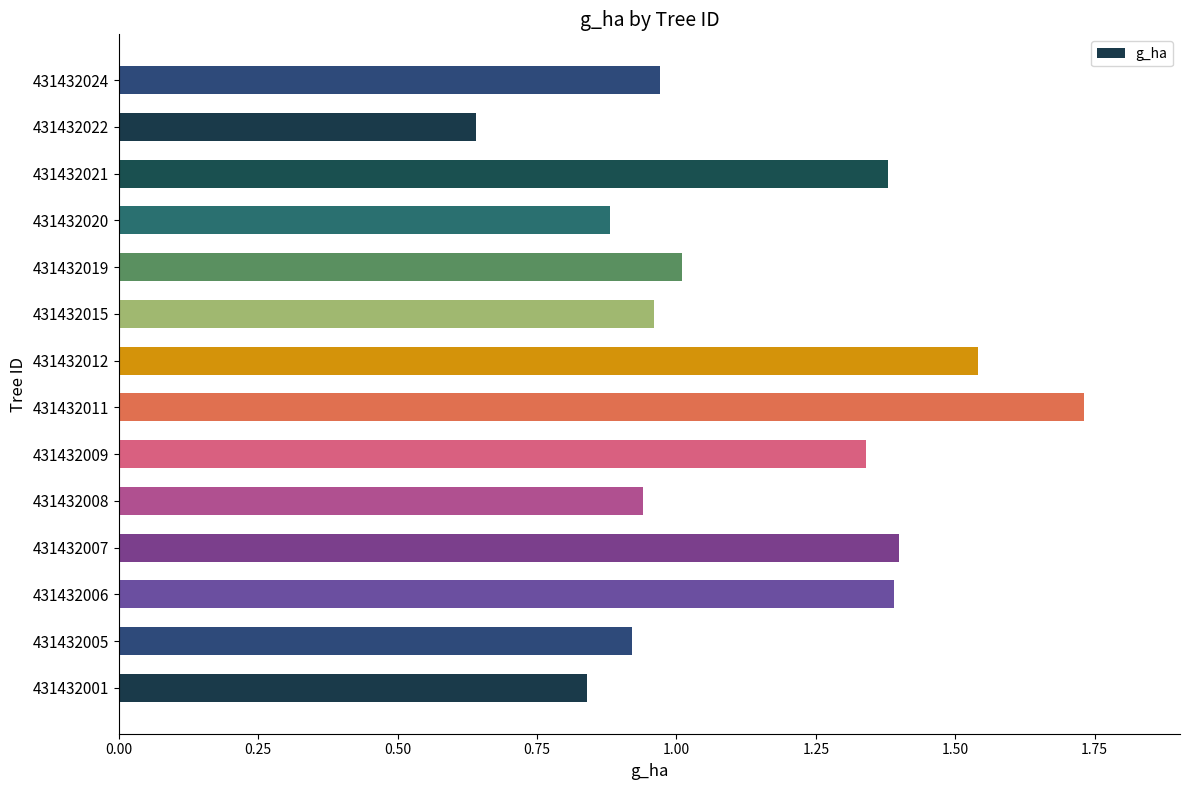

What is the difference between the maximum and minimum values?

1.1